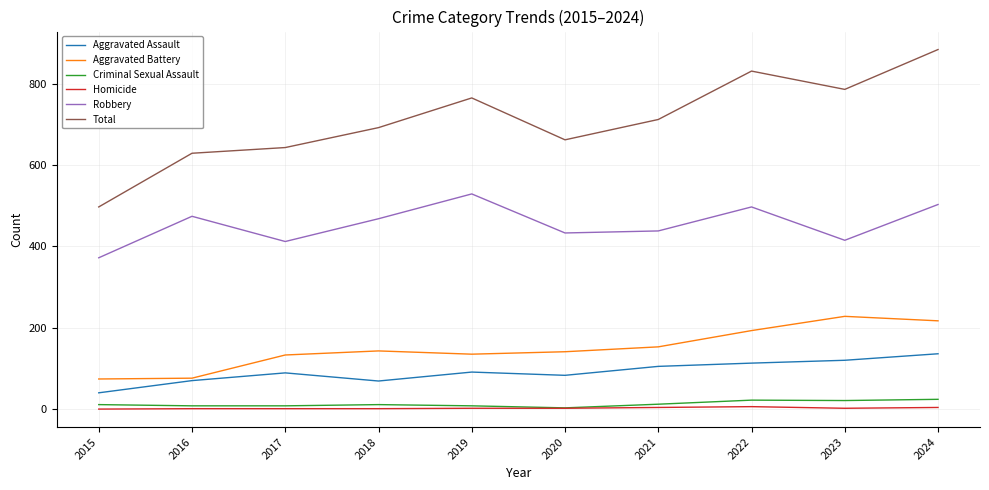

At how many categories does at least one series exceed 194?

10